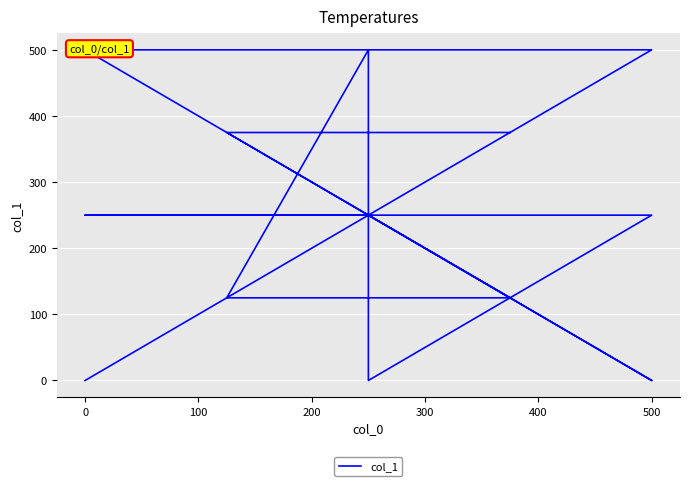

The value at 300 is 329. True or false?

False